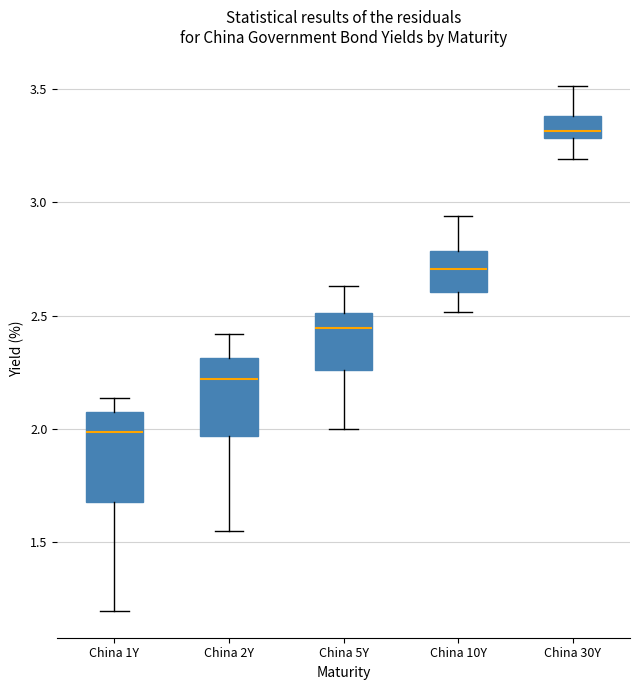

Where does the median line of the box for China 5Y sit on the y-axis? The values are not printed on the chart, so give them approximately, as read against the axis.

2.45